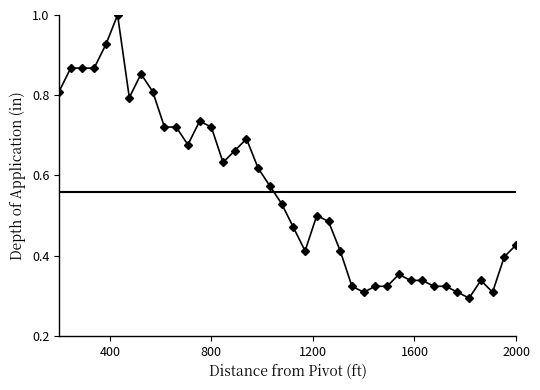

True or false: there are more than 2 points higher than both neighbors.

True